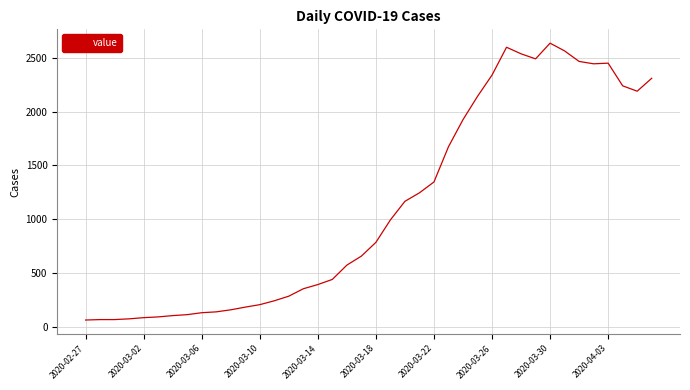

What is the greatest value displayed?

2638